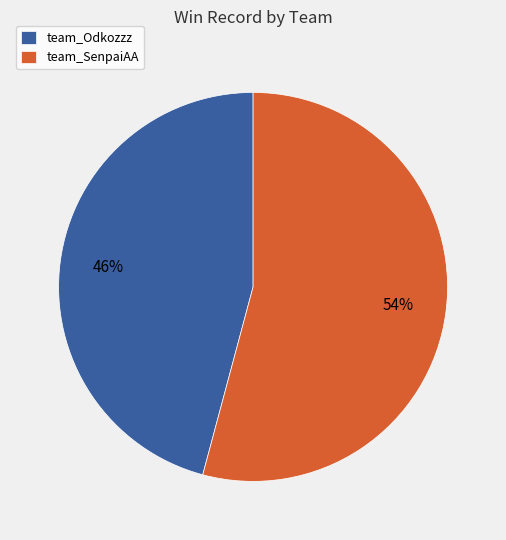

To the nearest percent, what portion does team_Odkozzz represent?

46%